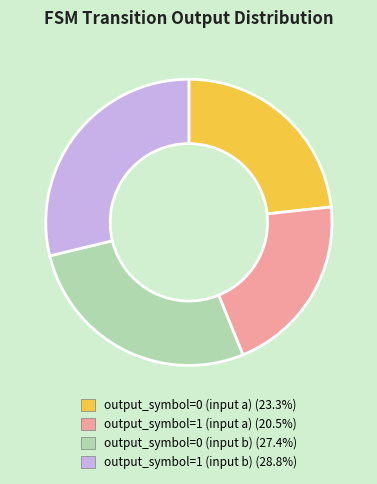

What is the smallest slice in the pie chart?

output_symbol=1 (input a)